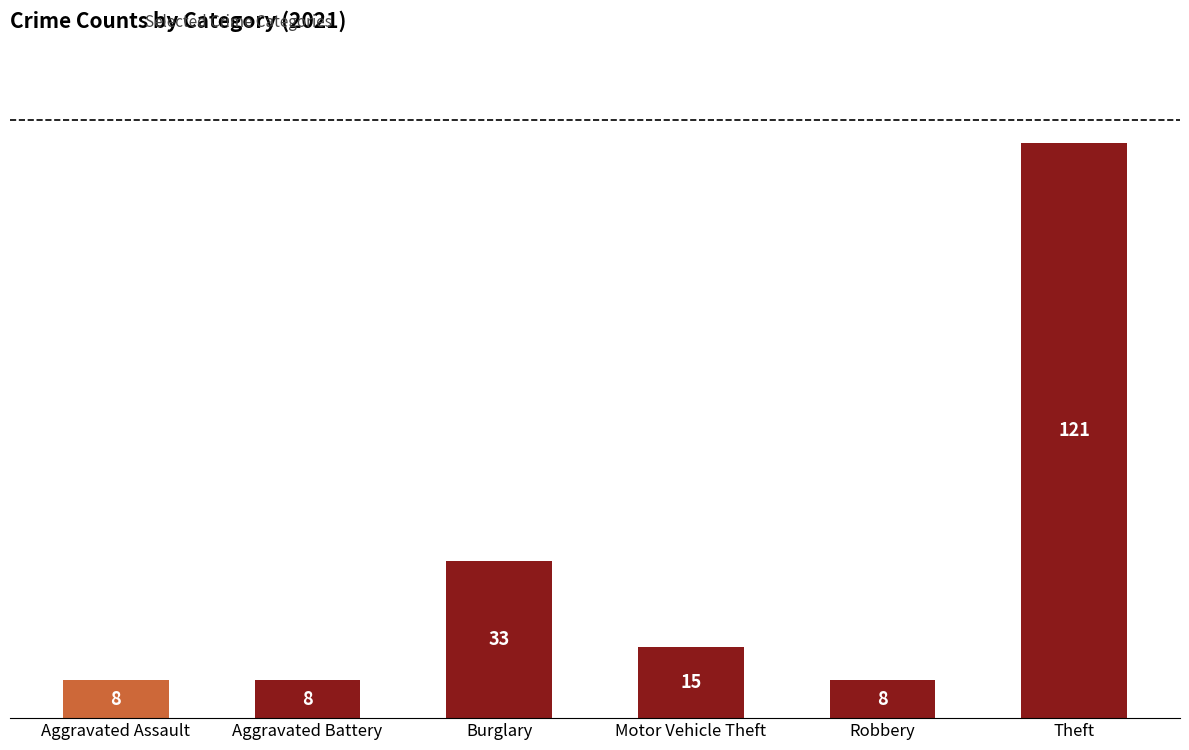

Reading left to right, what are all the values shown in this chart?

Aggravated Assault=8	Aggravated Battery=8	Burglary=33	Motor Vehicle Theft=15	Robbery=8	Theft=121